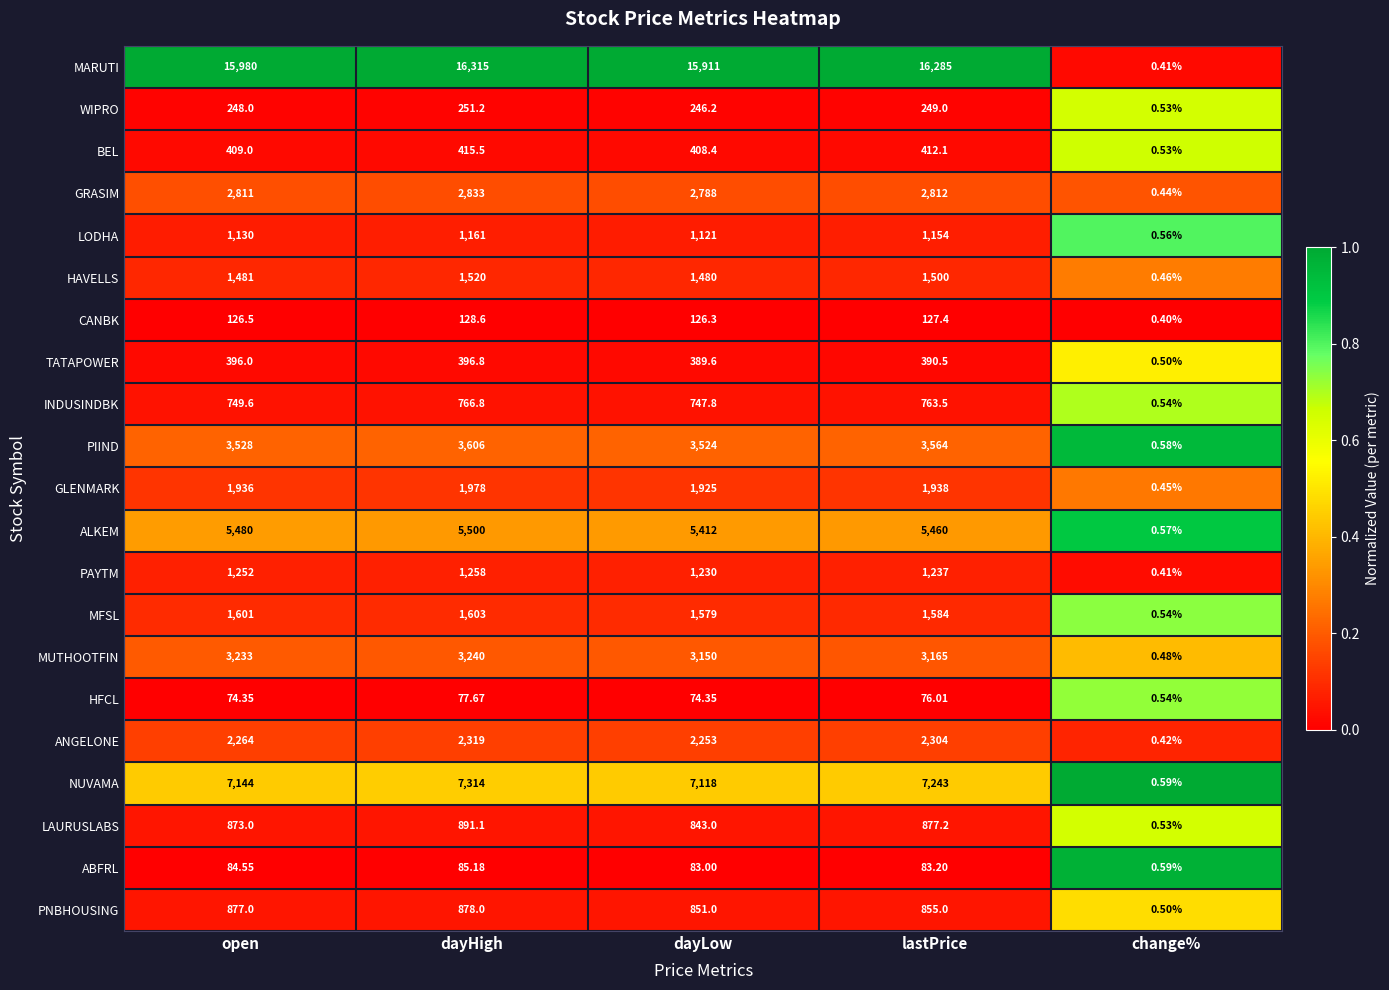

Rank the categories by LAURUSLABS value from highest to lowest.

dayHigh, lastPrice, open, dayLow, change%